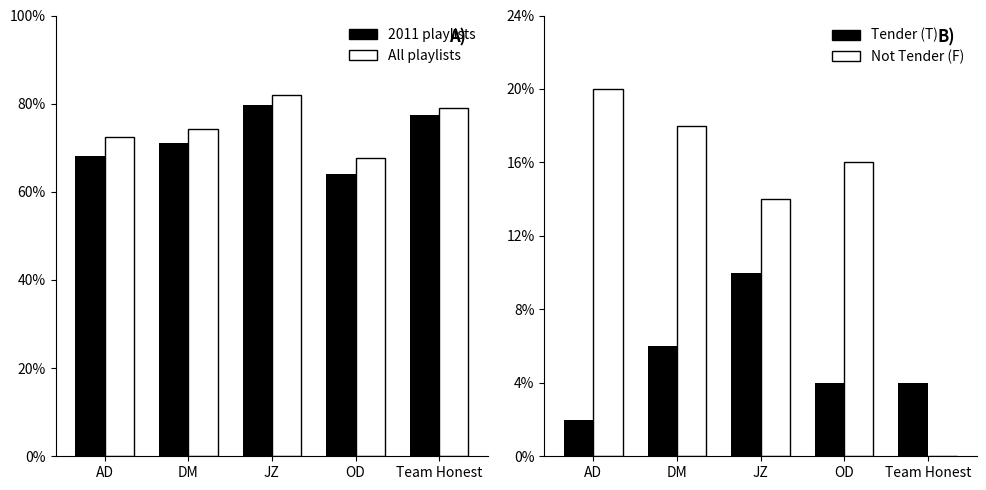

What position from the left is AD?

1